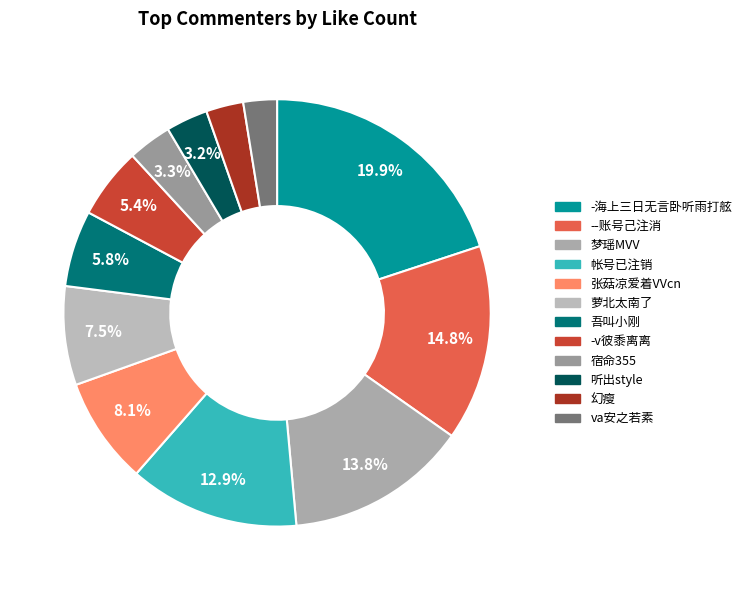

What percentage is NOT represented by 宿命355?

96.7%